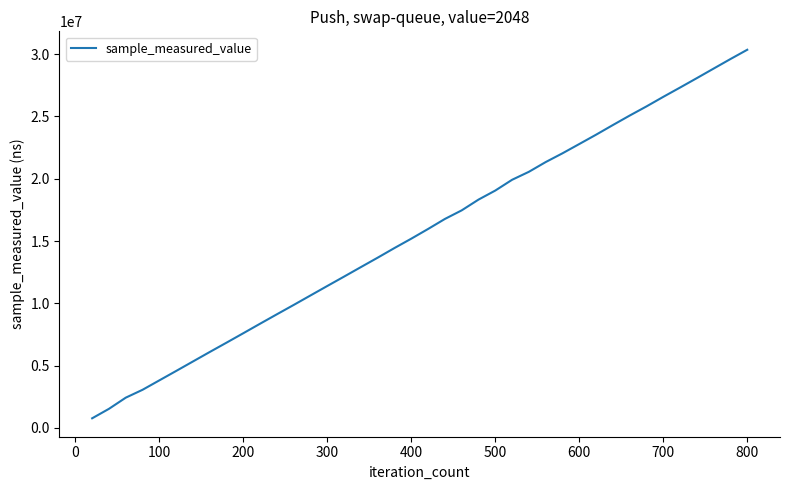

What is the maximum value shown in the chart?

30360355